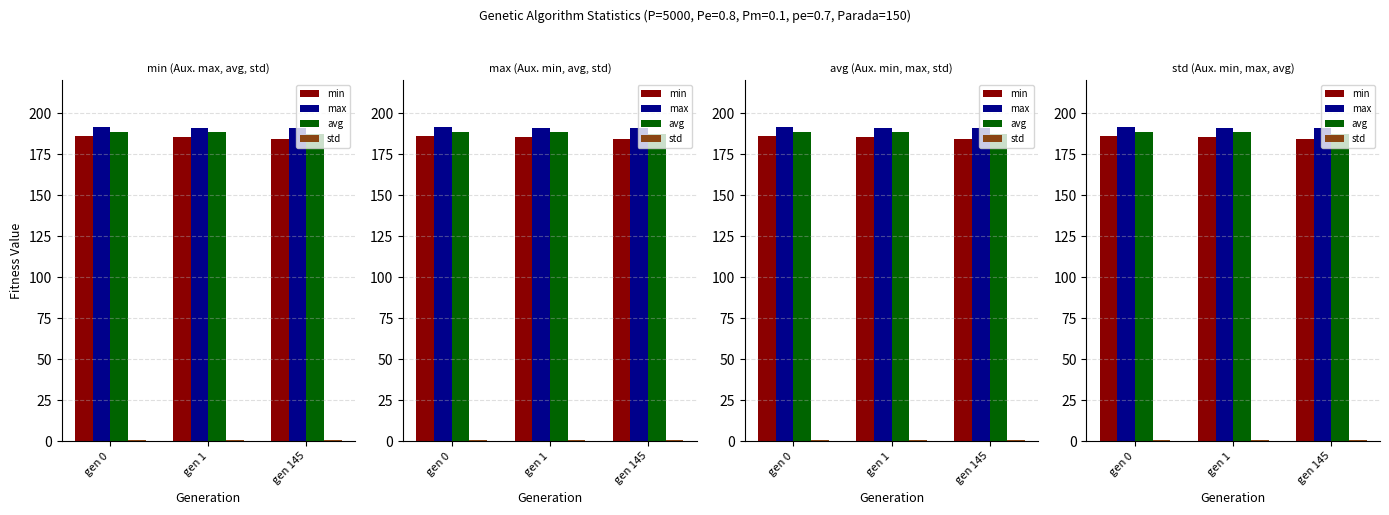

What is the difference between the maximum and second lowest values in the min series?

0.7